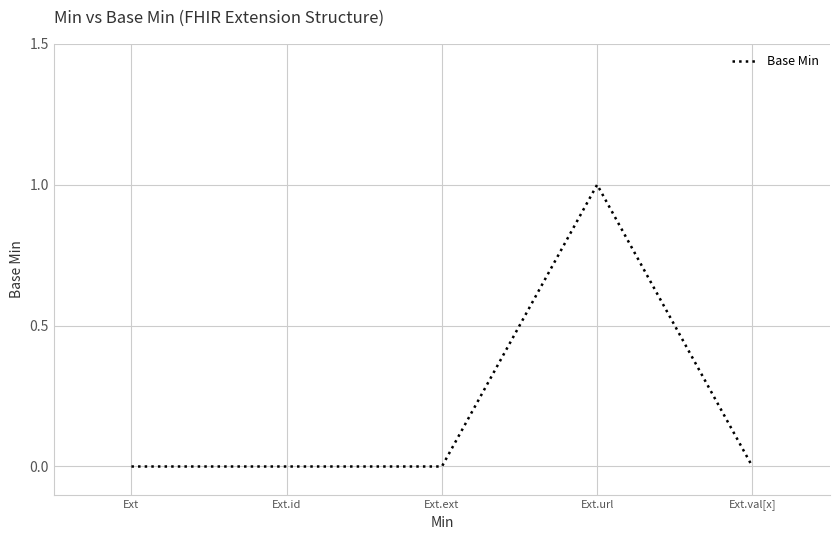

What position from the right is Ext.ext?

3